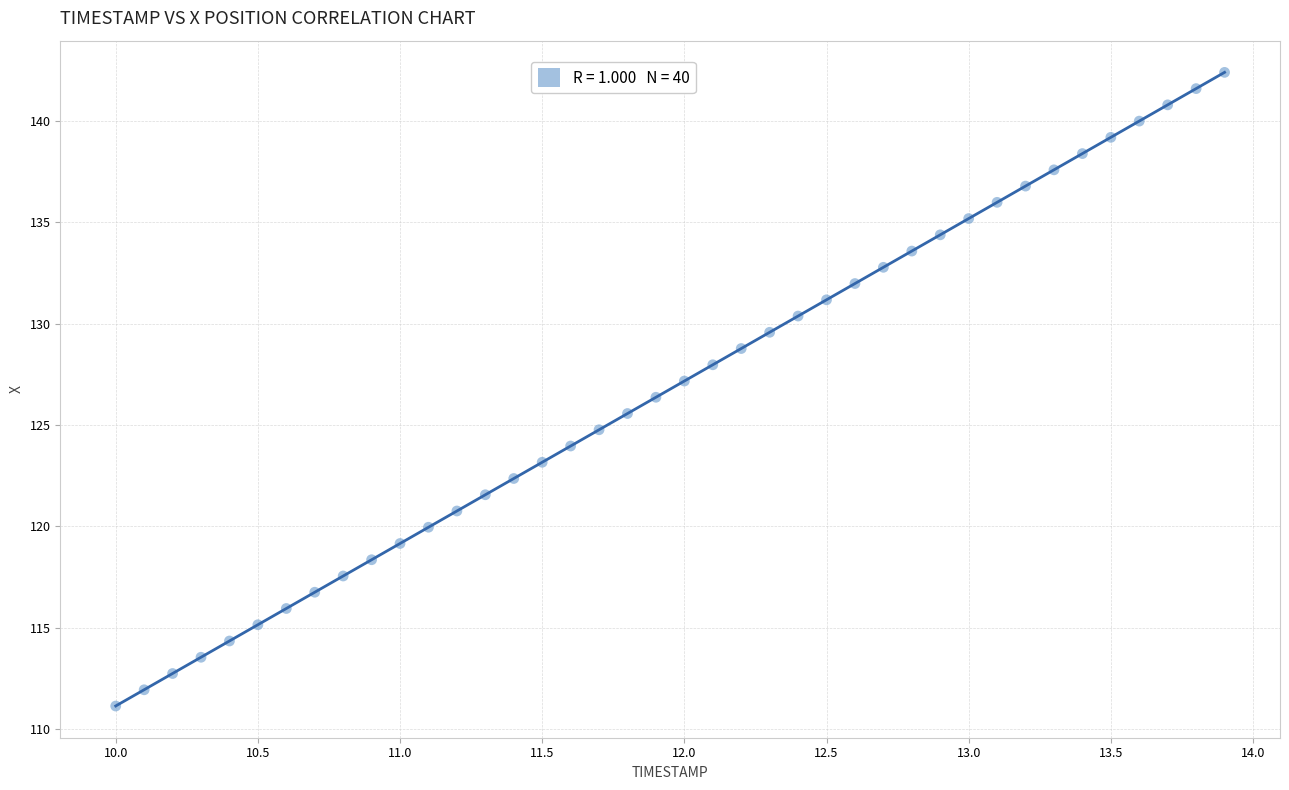

What is the range of Y values (max minus min)?

31.3